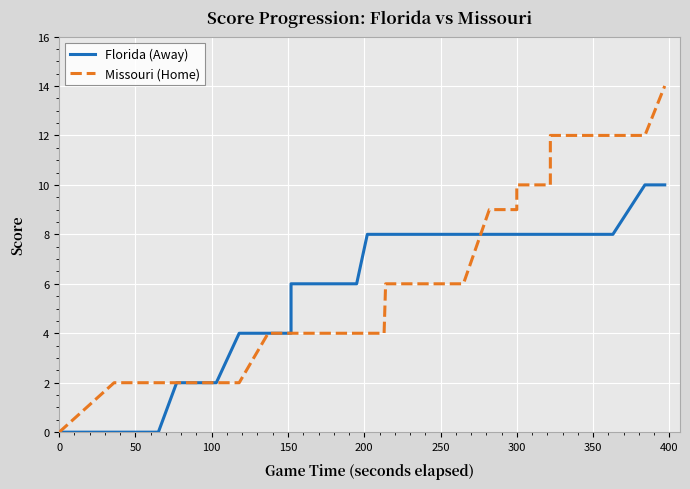

How many lines are shown in the chart?

2